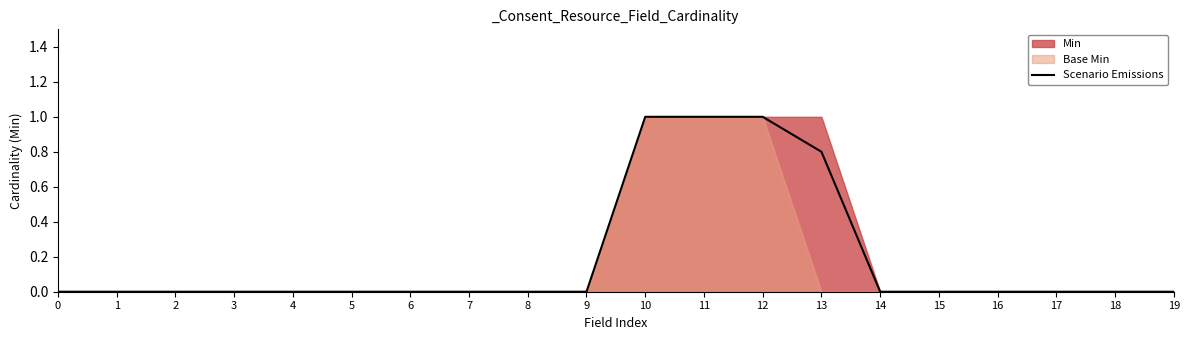

Rank the categories by value from highest to lowest.

10, 11, 12, 13, 0, 1, 2, 3, 4, 5, 6, 7, 8, 9, 14, 15, 16, 17, 18, 19